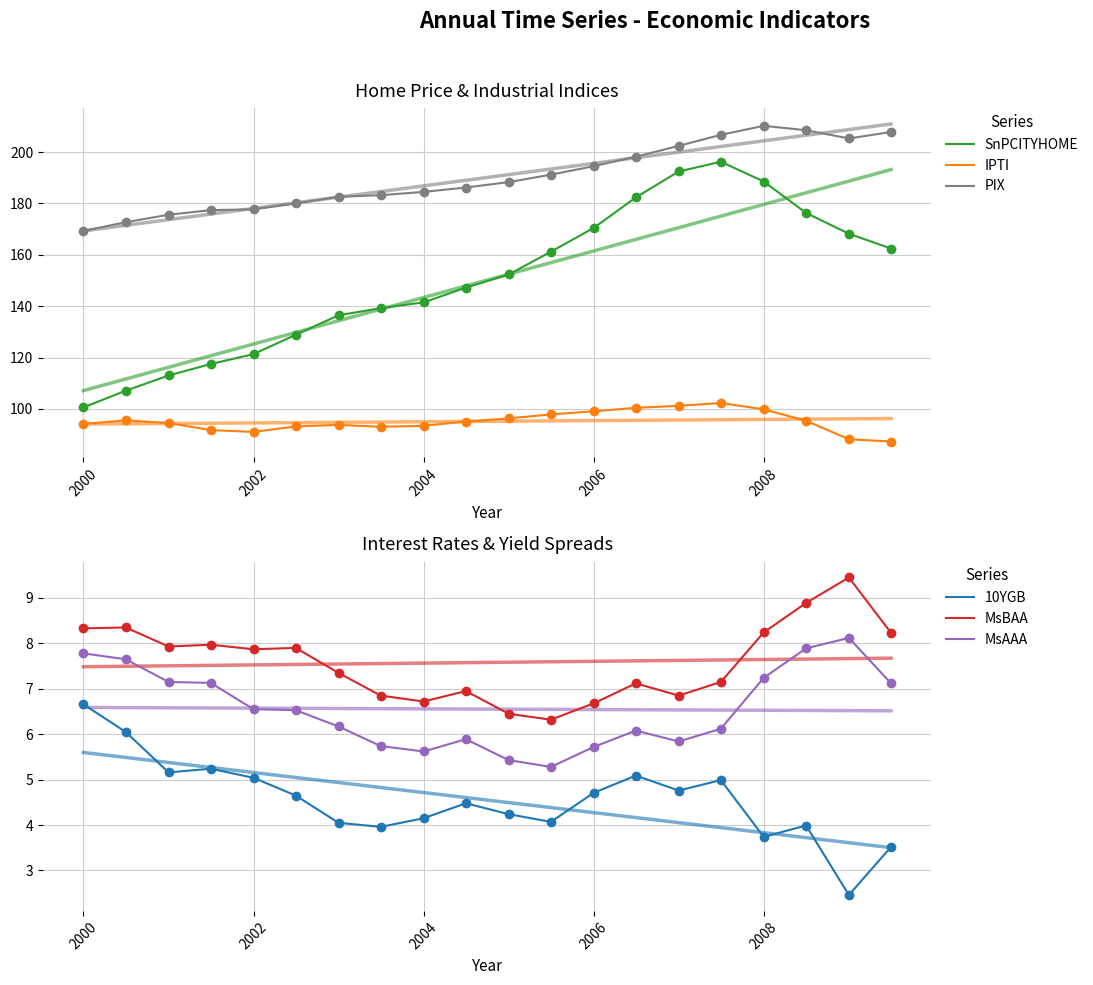

Count the number of categories in the chart.

20